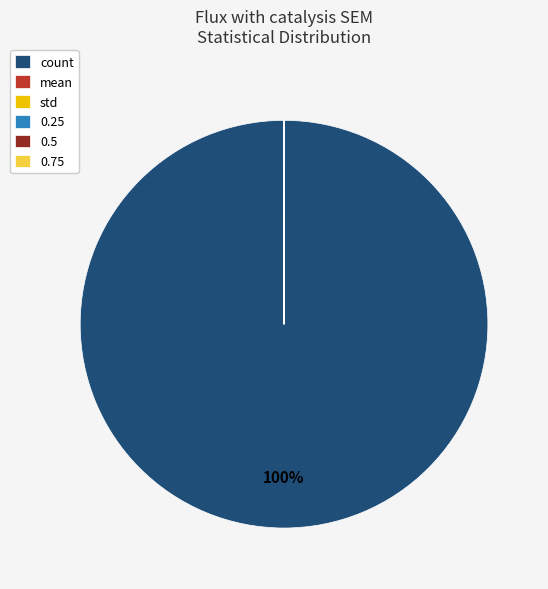

Is there any slice that represents more than half of the pie?

Yes